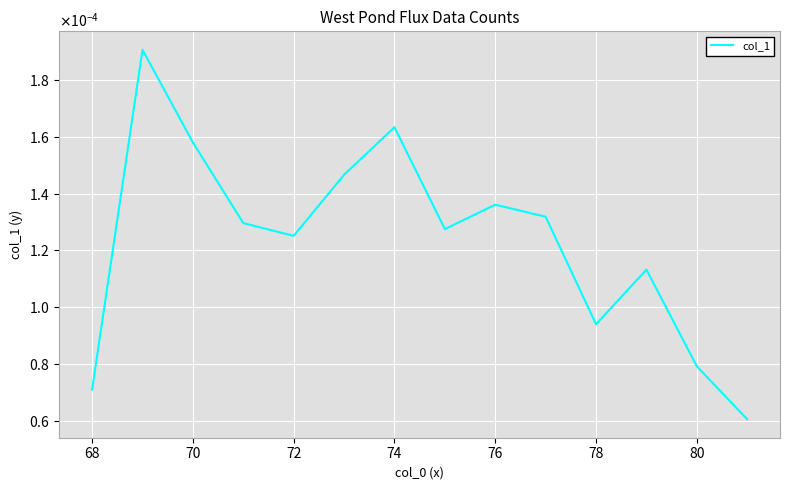

Does the chart display data point markers on the line(s)?

No